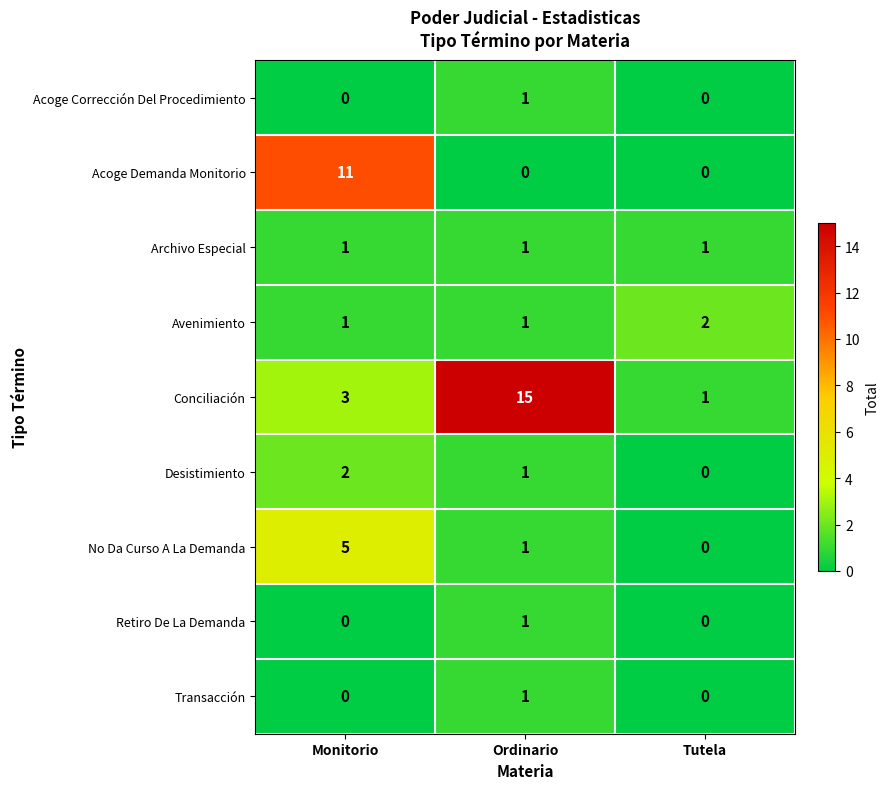

Count the Avenimiento values in the range 1 to 2.

3